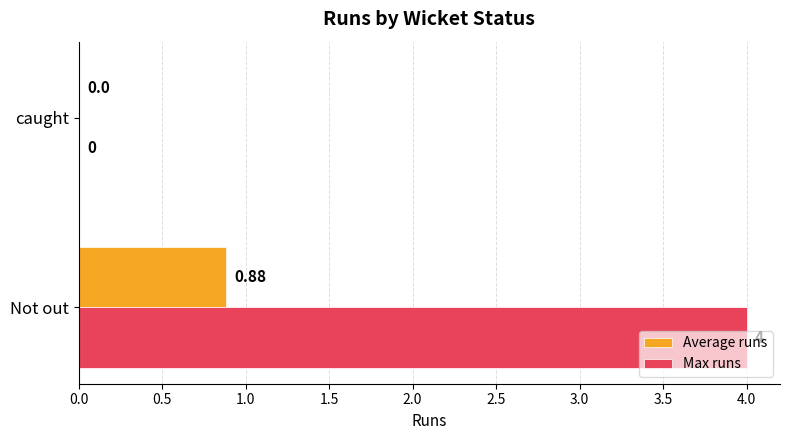

What is the average value of the Max runs series?

2.0